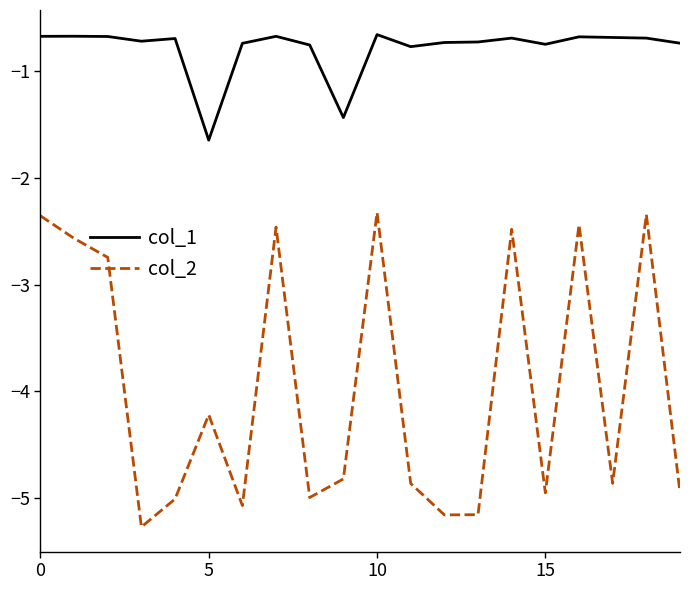

What are all the series names shown in the legend?

col_1, col_2